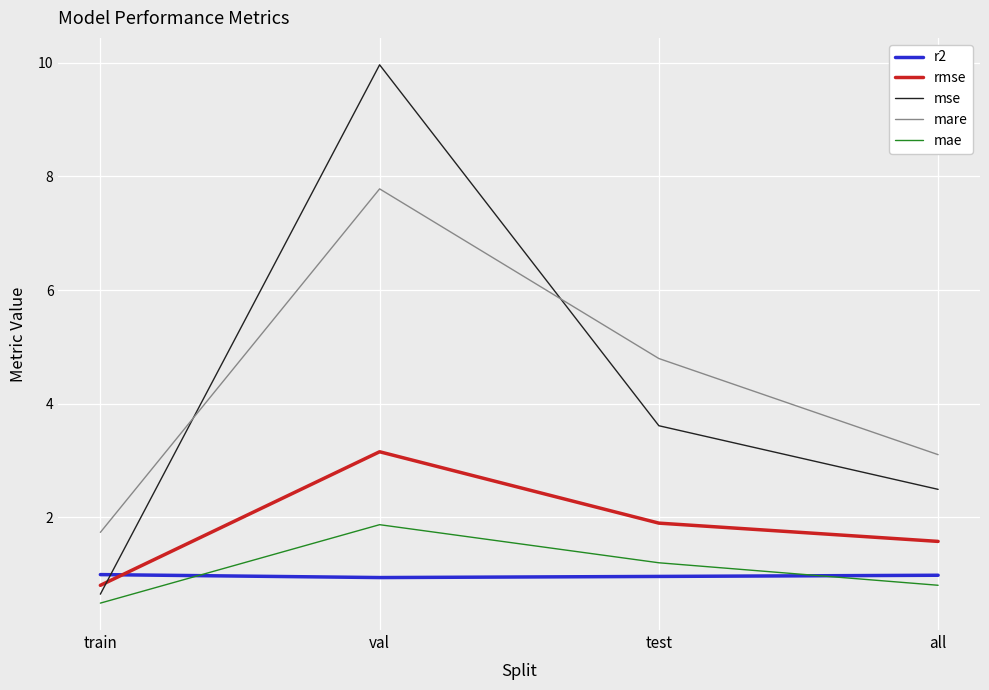

True or false: mae and r2 cross at least once.

True